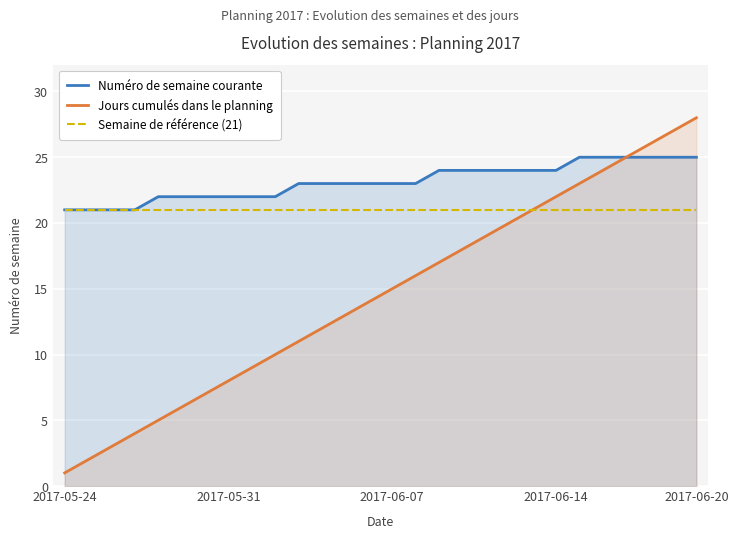

At which category does the chart reach its peak across all series?

2017-06-20